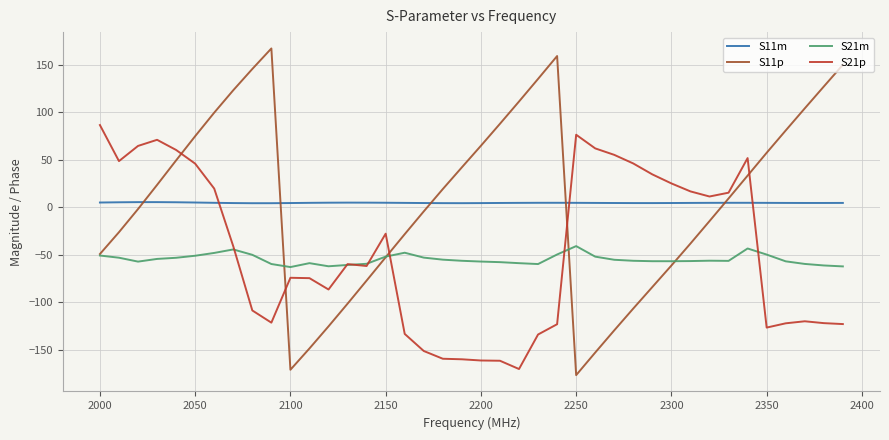

What are all the series names shown in the legend?

S11m, S11p, S21m, S21p